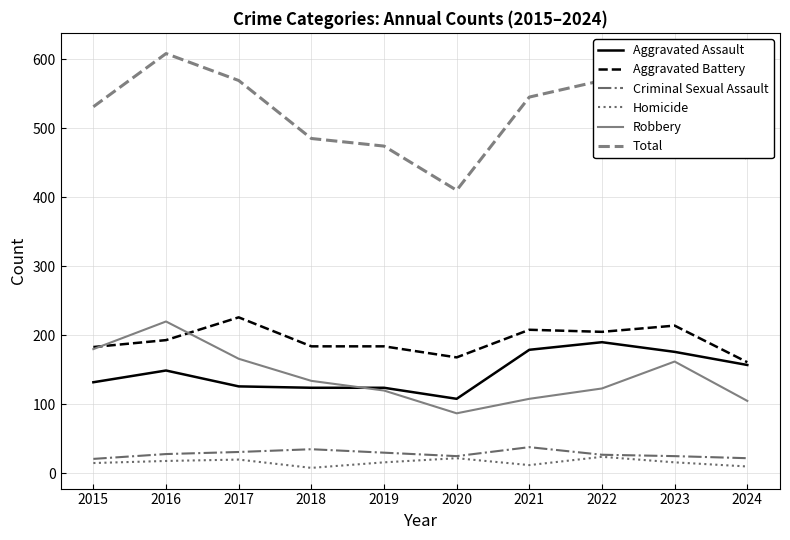

How many series are shown in this chart?

6